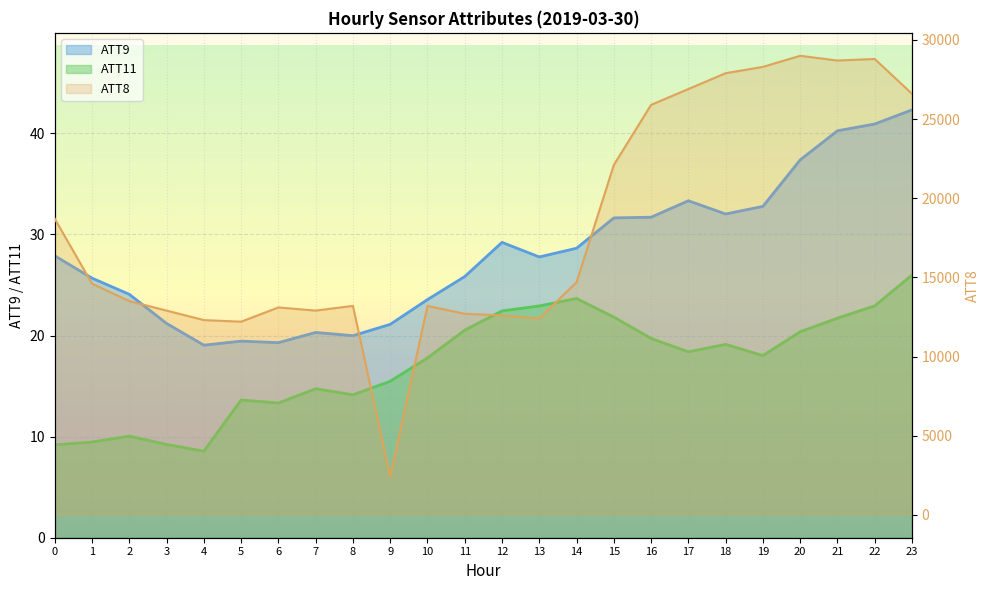

Which series has the widest spread of values?

ATT8